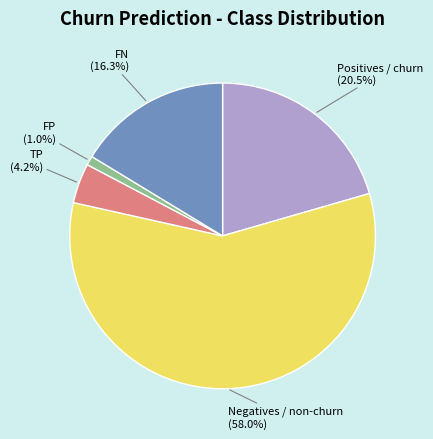

Is there any slice that represents more than half of the pie?

Yes